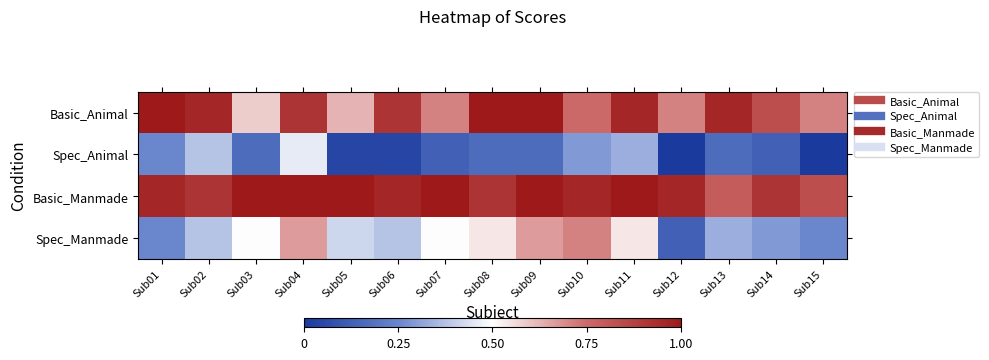

Reading left to right, list all the values displayed in this chart.

Basic_Animal: Sub01=1.0	Sub02=1.0	Sub03=0.6	Sub04=0.9	Sub05=0.6	Sub06=0.9	Sub07=0.7	Sub08=1.0	Sub09=1.0	Sub10=0.8	Sub11=1.0	Sub12=0.7	Sub13=1.0	Sub14=0.8	Sub15=0.7
Spec_Animal: Sub01=0.2	Sub02=0.4	Sub03=0.2	Sub04=0.5	Sub05=0.0	Sub06=0.0	Sub07=0.1	Sub08=0.2	Sub09=0.2	Sub10=0.3	Sub11=0.3	Sub12=0.0	Sub13=0.2	Sub14=0.1	Sub15=0.0
Basic_Manmade: Sub01=1.0	Sub02=0.9	Sub03=1.0	Sub04=1.0	Sub05=1.0	Sub06=1.0	Sub07=1.0	Sub08=0.9	Sub09=1.0	Sub10=1.0	Sub11=1.0	Sub12=1.0	Sub13=0.8	Sub14=0.9	Sub15=0.8
Spec_Manmade: Sub01=0.2	Sub02=0.4	Sub03=0.5	Sub04=0.7	Sub05=0.4	Sub06=0.4	Sub07=0.5	Sub08=0.5	Sub09=0.7	Sub10=0.7	Sub11=0.5	Sub12=0.1	Sub13=0.3	Sub14=0.3	Sub15=0.2